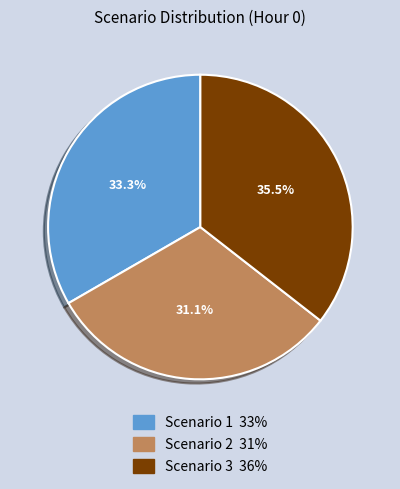

To the nearest percent, what is the average slice percentage?

33%